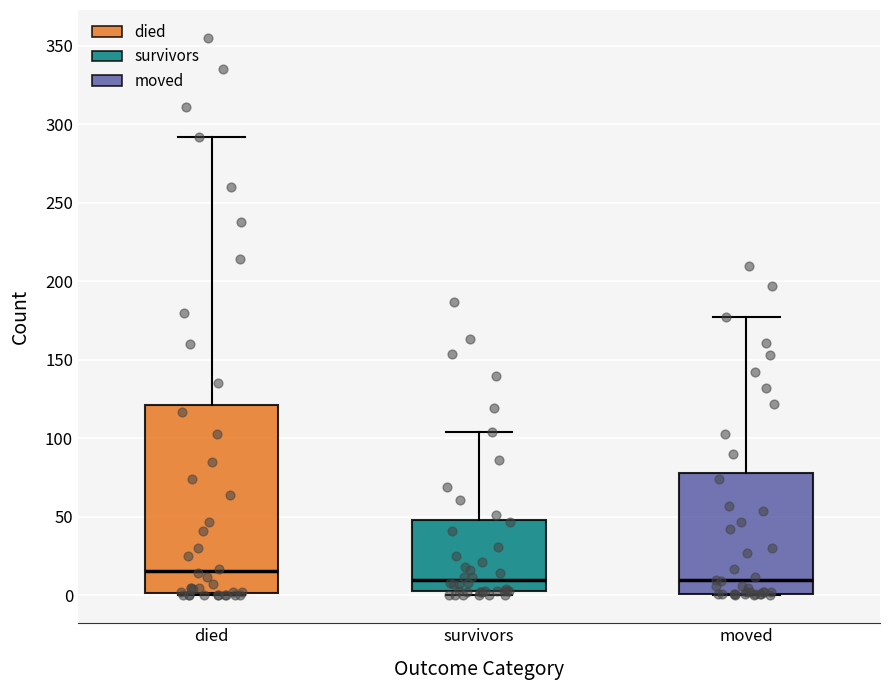

Reading left to right, transcribe this box plot: for each box, give where its median line is, the range the box spans, and where its two whiskers end, as read against the y-axis. The values are not printed on the chart, so give them approximately, as read against the axis.

died: median 15, box 0 to 120, whiskers 0 to 290
survivors: median 10, box 5 to 50, whiskers 0 to 105
moved: median 10, box 0 to 80, whiskers 0 to 175